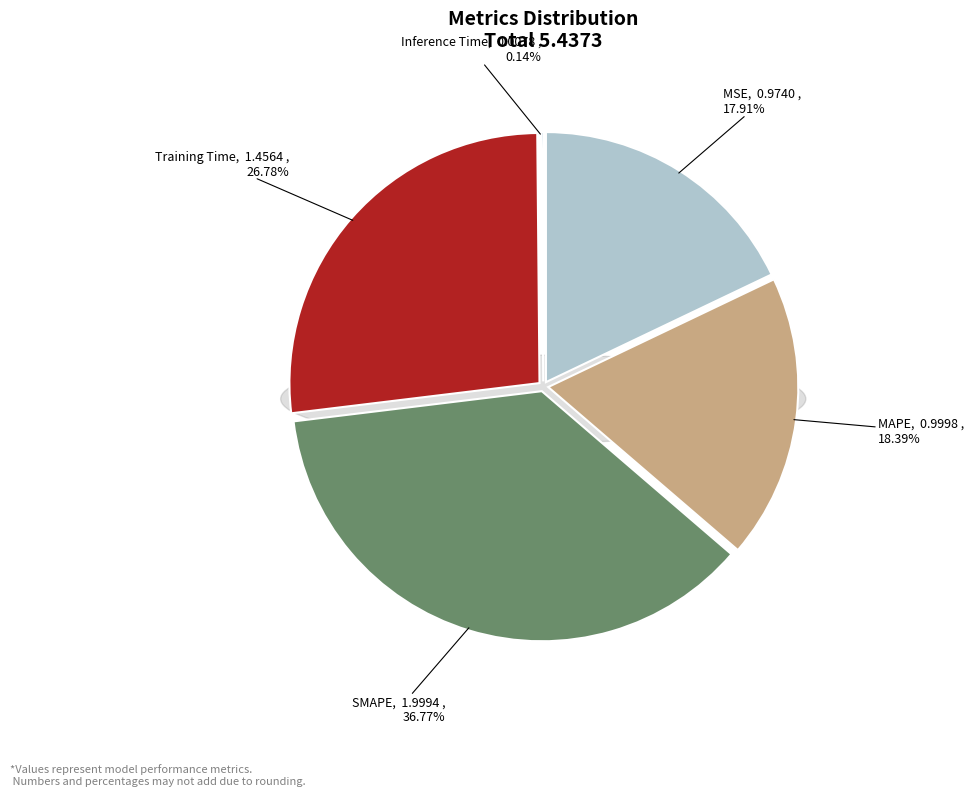

To the nearest percent, what is the difference between the largest and smallest slice percentages?

37%